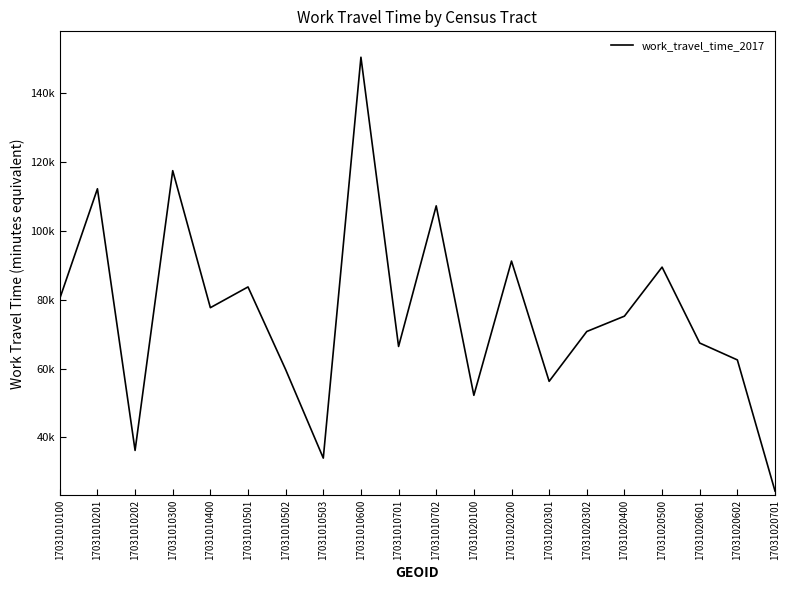

At which category does the chart reach its peak across all series?

17031010600